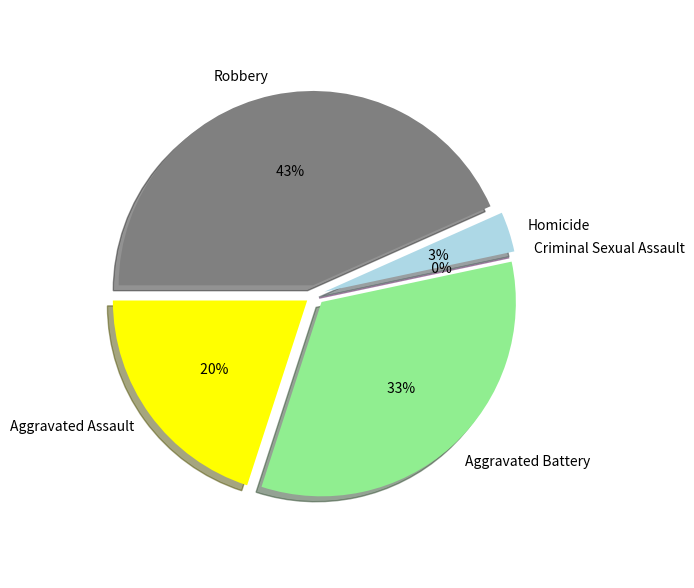

Is there a majority slice in this chart?

No